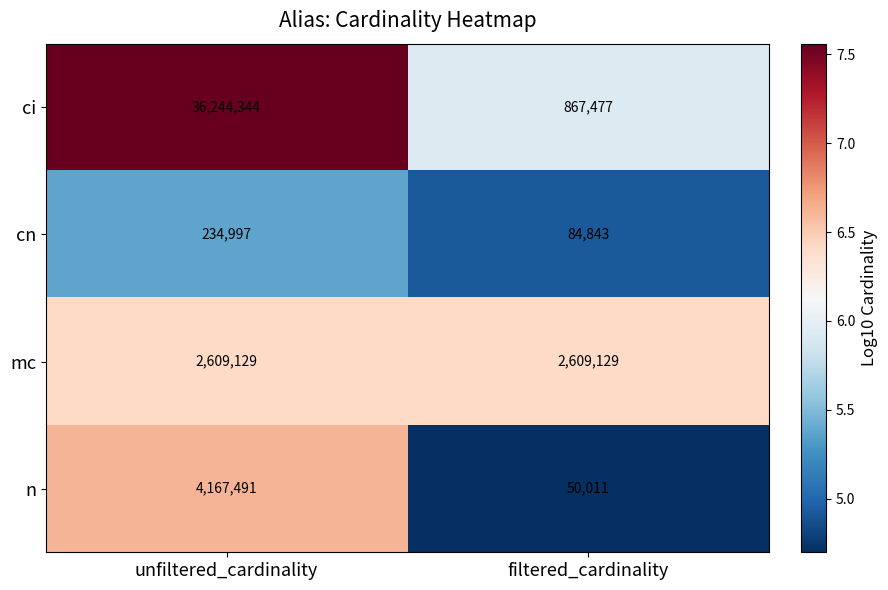

Reading right to left, transcribe all the data shown in this chart.

ci: filtered_cardinality=867477	unfiltered_cardinality=36244344
cn: filtered_cardinality=84843	unfiltered_cardinality=234997
mc: filtered_cardinality=2609129	unfiltered_cardinality=2609129
n: filtered_cardinality=50011	unfiltered_cardinality=4167491